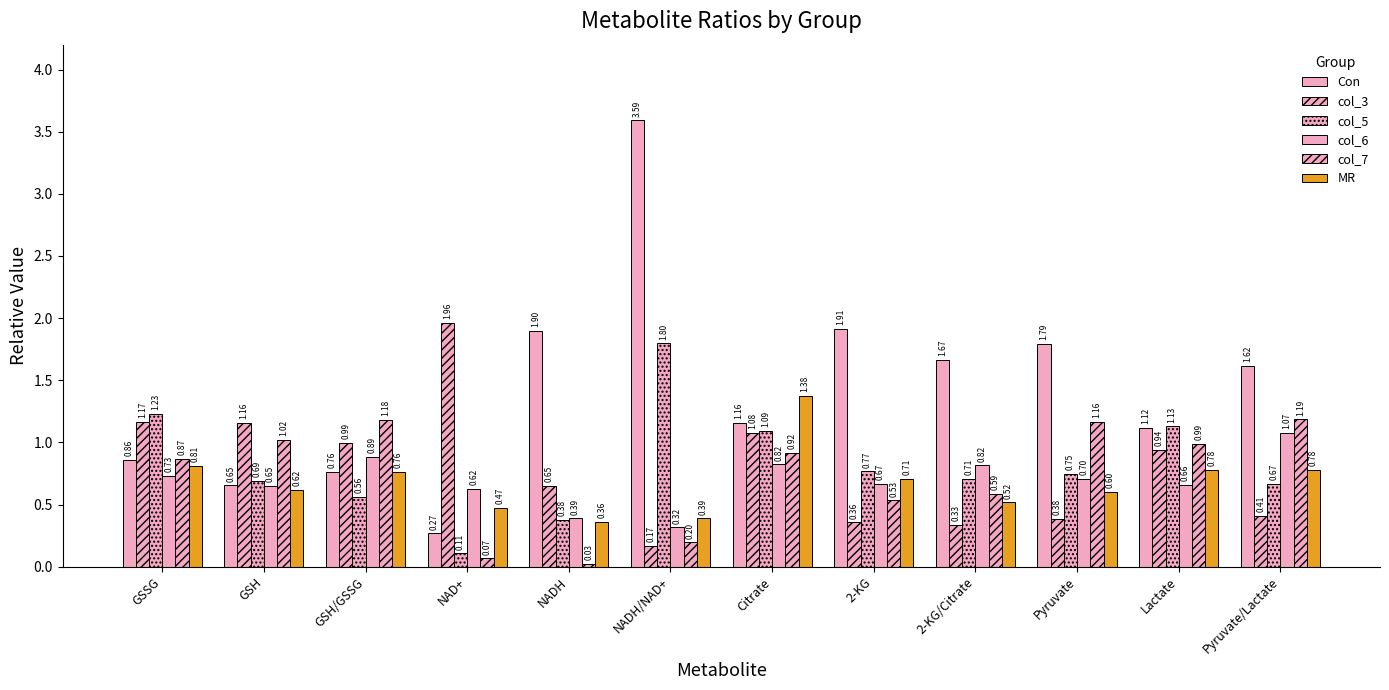

How many groups of bars are there?

12